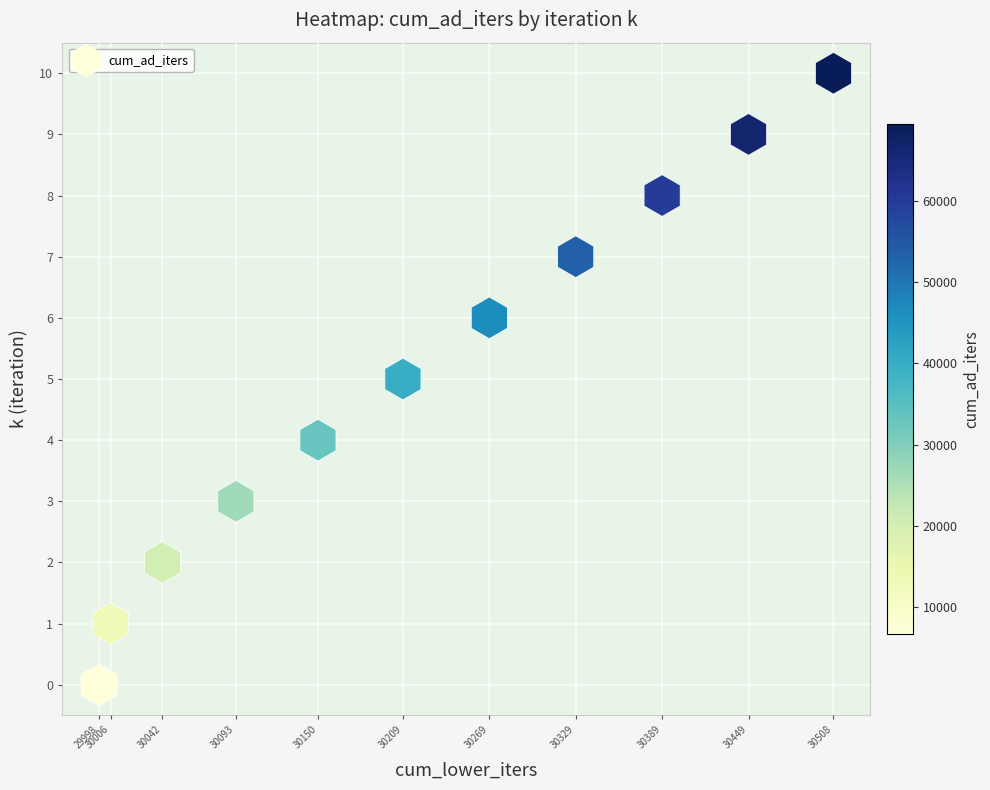

What is the average X value?

30222